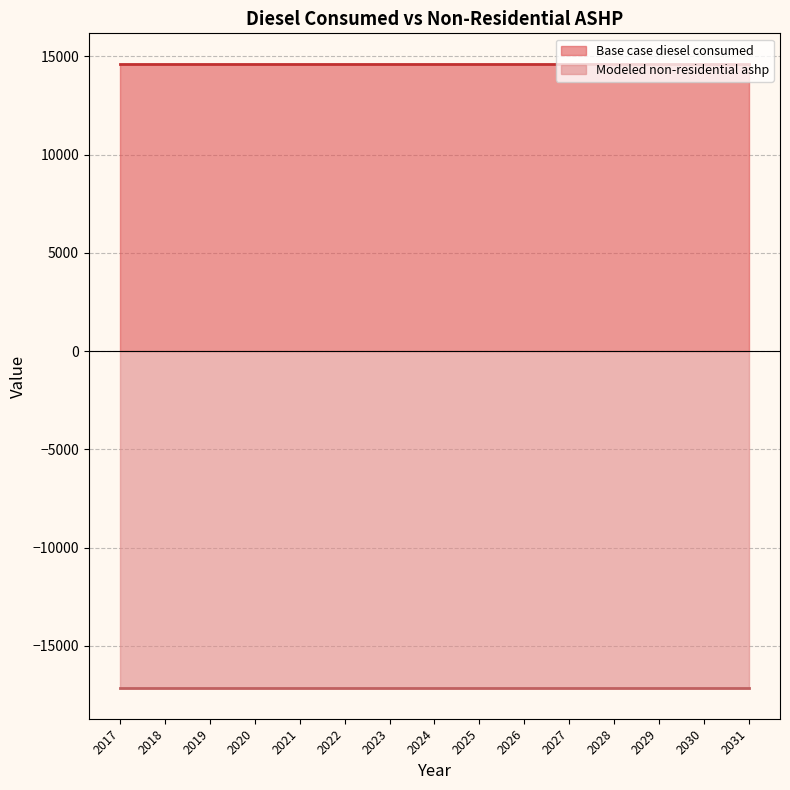

True or false: Modeled non-residential ashp and Base case diesel consumed cross at least once.

False